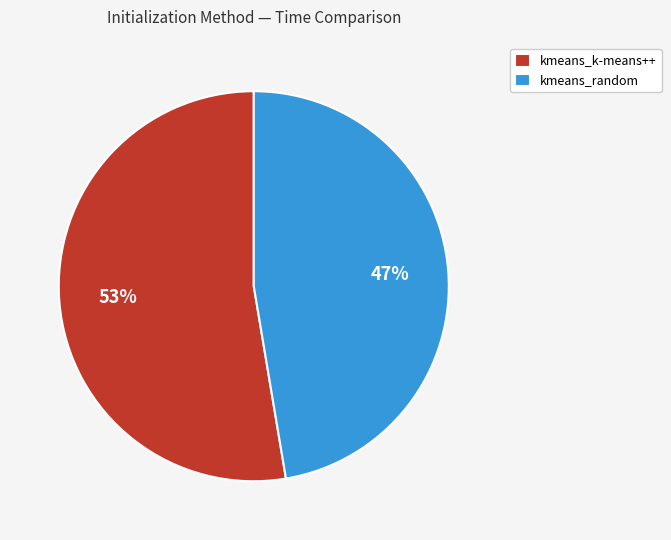

To the nearest percent, what is the combined percentage of kmeans_random and kmeans_k-means++?

100%